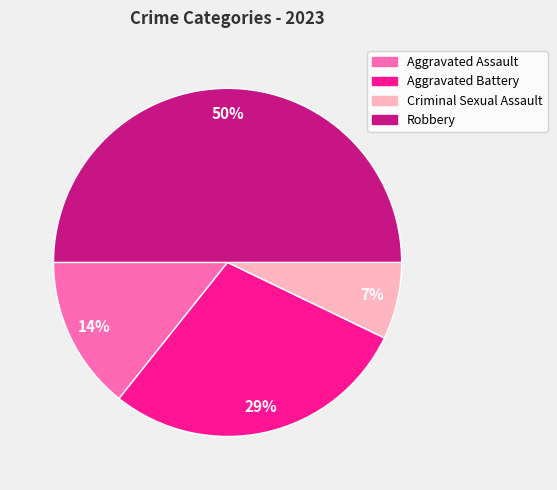

Rank the categories by value from highest to lowest.

Robbery, Aggravated Battery, Aggravated Assault, Criminal Sexual Assault